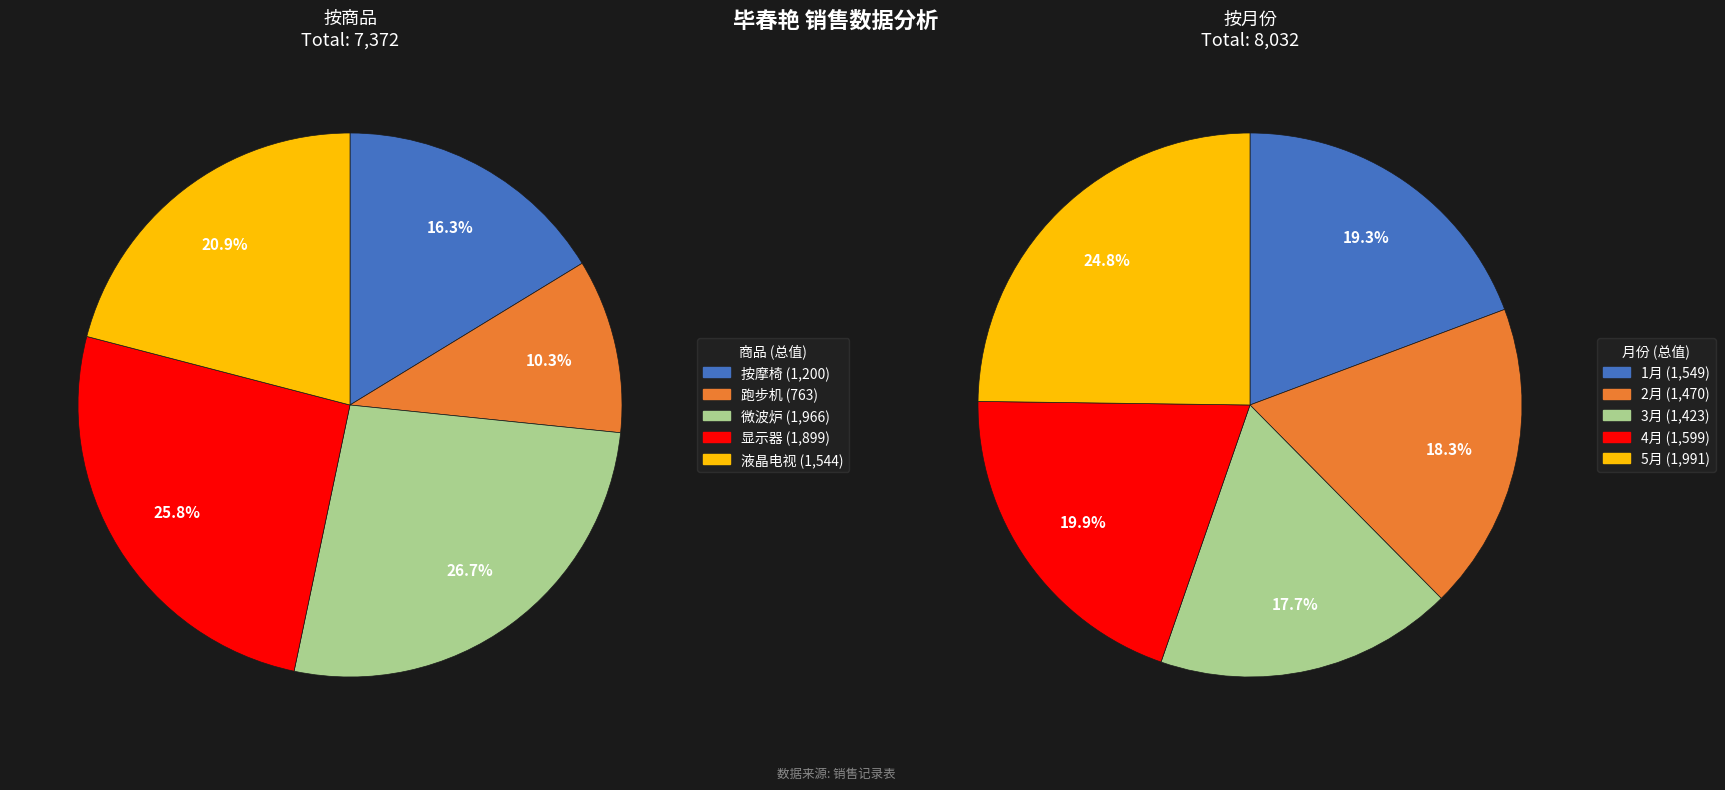

Which slice is the largest?

5月-微波炉